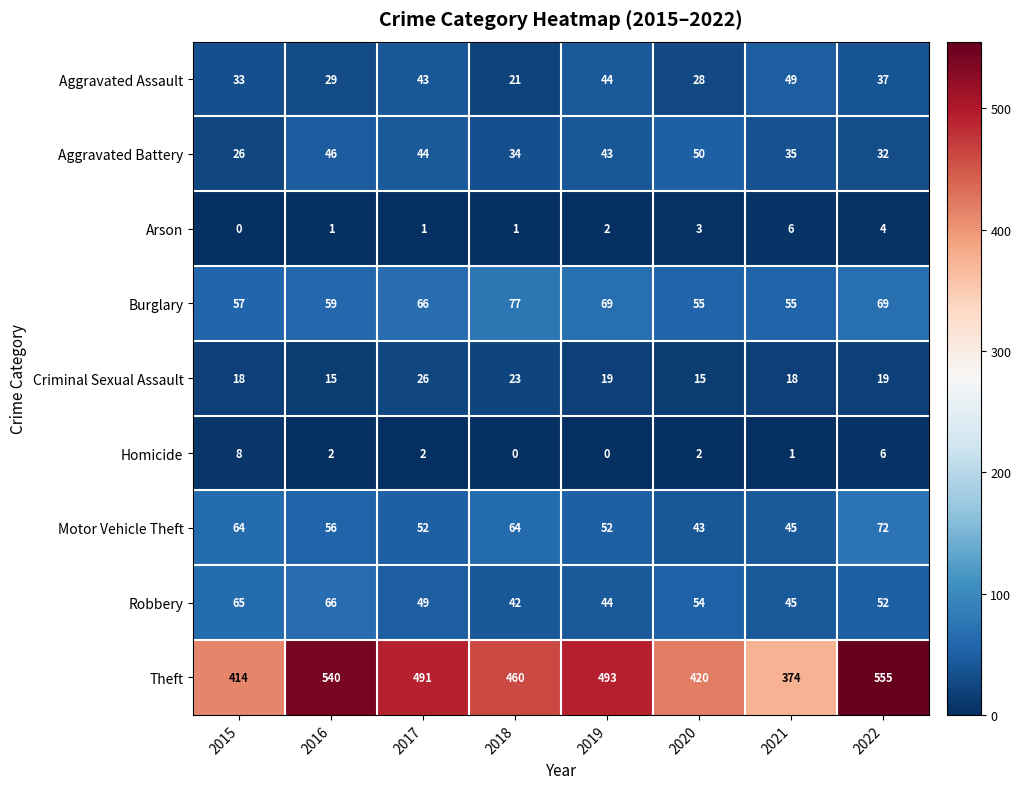

What is the maximum value for Robbery?

66